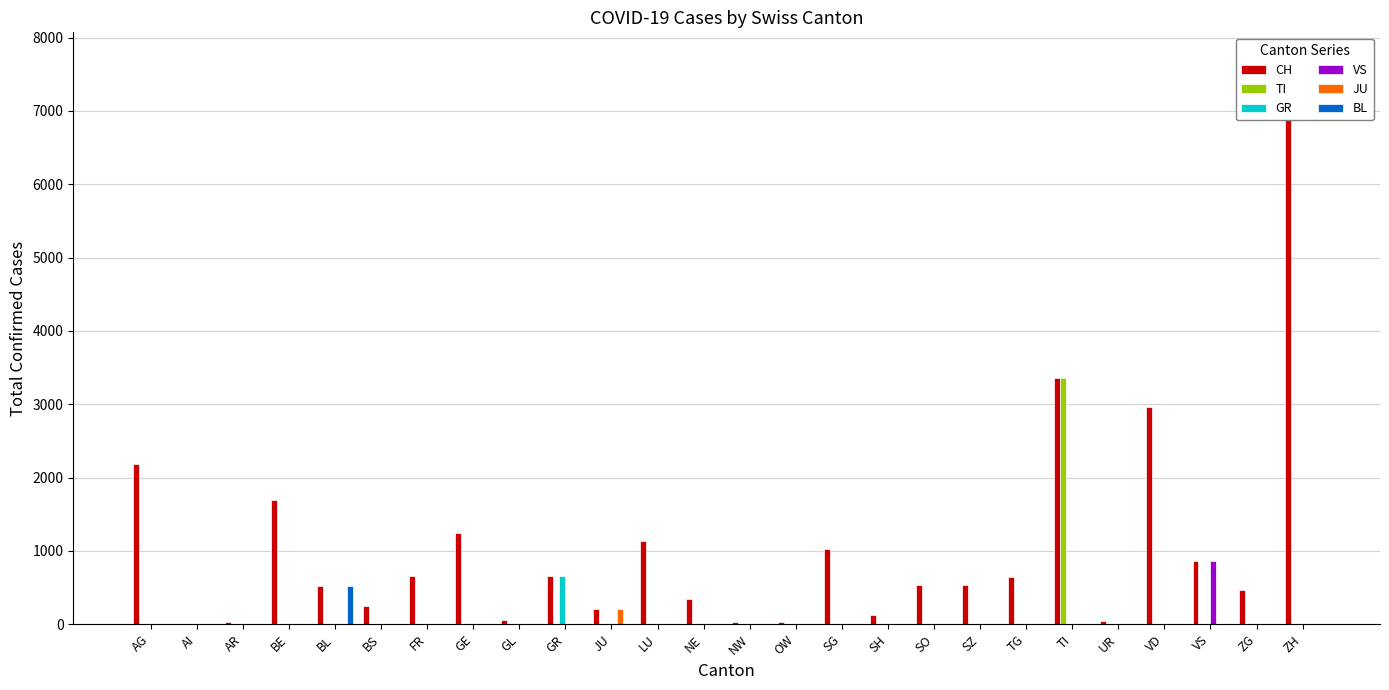

How many positive values does the VS series have?

1